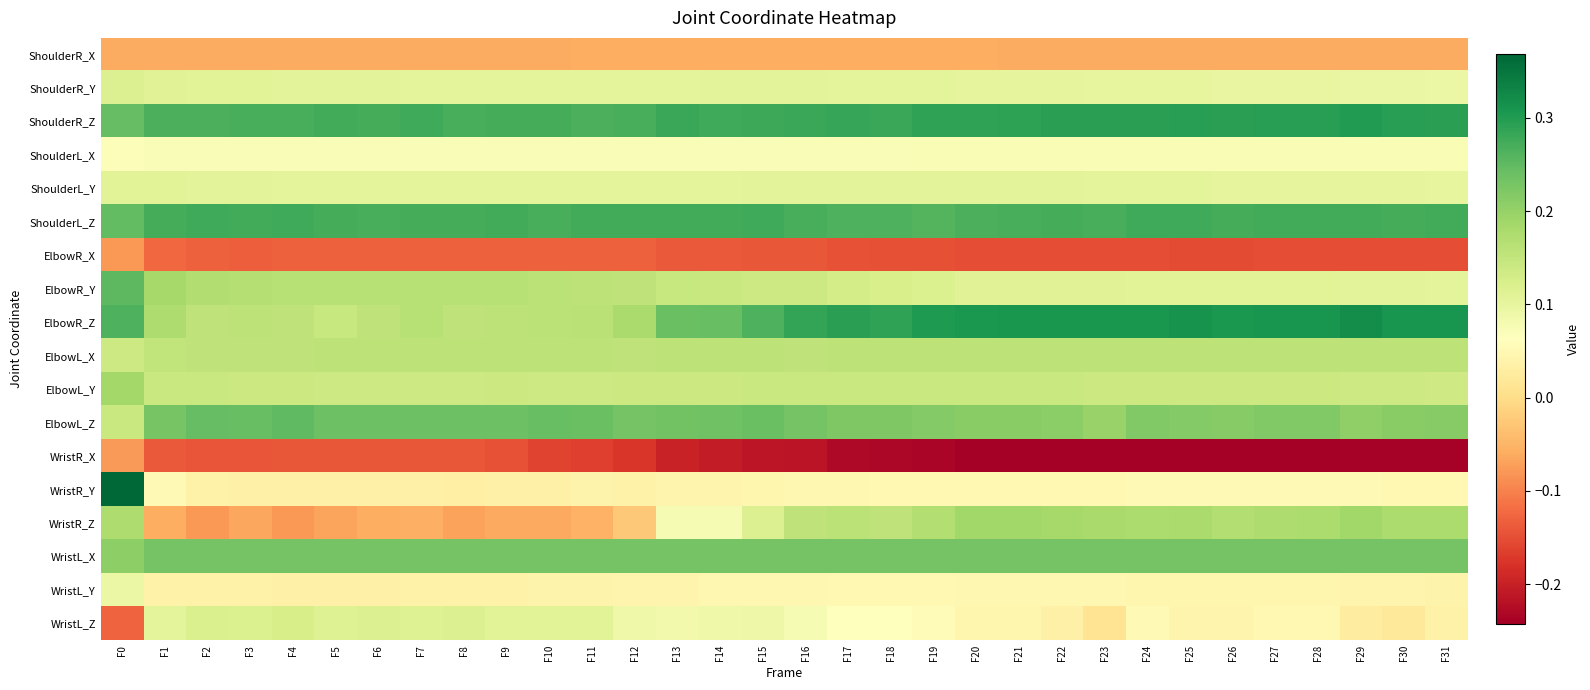

Reading left to right, what are all the values shown in this chart?

ShoulderR_X: F0=-0.1	F1=-0.1	F2=-0.1	F3=-0.1	F4=-0.1	F5=-0.1	F6=-0.1	F7=-0.1	F8=-0.1	F9=-0.1	F10=-0.1	F11=-0.1	F12=-0.1	F13=-0.1	F14=-0.1	F15=-0.1	F16=-0.1	F17=-0.1	F18=-0.1	F19=-0.1	F20=-0.1	F21=-0.1	F22=-0.1	F23=-0.1	F24=-0.1	F25=-0.1	F26=-0.1	F27=-0.1	F28=-0.1	F29=-0.1	F30=-0.1	F31=-0.1
ShoulderR_Y: F0=0.1	F1=0.1	F2=0.1	F3=0.1	F4=0.1	F5=0.1	F6=0.1	F7=0.1	F8=0.1	F9=0.1	F10=0.1	F11=0.1	F12=0.1	F13=0.1	F14=0.1	F15=0.1	F16=0.1	F17=0.1	F18=0.1	F19=0.1	F20=0.1	F21=0.1	F22=0.1	F23=0.1	F24=0.1	F25=0.1	F26=0.1	F27=0.1	F28=0.1	F29=0.1	F30=0.1	F31=0.1
ShoulderR_Z: F0=0.2	F1=0.3	F2=0.3	F3=0.3	F4=0.3	F5=0.3	F6=0.3	F7=0.3	F8=0.3	F9=0.3	F10=0.3	F11=0.3	F12=0.3	F13=0.3	F14=0.3	F15=0.3	F16=0.3	F17=0.3	F18=0.3	F19=0.3	F20=0.3	F21=0.3	F22=0.3	F23=0.3	F24=0.3	F25=0.3	F26=0.3	F27=0.3	F28=0.3	F29=0.3	F30=0.3	F31=0.3
ShoulderL_X: F0=0.1	F1=0.1	F2=0.1	F3=0.1	F4=0.1	F5=0.1	F6=0.1	F7=0.1	F8=0.1	F9=0.1	F10=0.1	F11=0.1	F12=0.1	F13=0.1	F14=0.1	F15=0.1	F16=0.1	F17=0.1	F18=0.1	F19=0.1	F20=0.1	F21=0.1	F22=0.1	F23=0.1	F24=0.1	F25=0.1	F26=0.1	F27=0.1	F28=0.1	F29=0.1	F30=0.1	F31=0.1
ShoulderL_Y: F0=0.1	F1=0.1	F2=0.1	F3=0.1	F4=0.1	F5=0.1	F6=0.1	F7=0.1	F8=0.1	F9=0.1	F10=0.1	F11=0.1	F12=0.1	F13=0.1	F14=0.1	F15=0.1	F16=0.1	F17=0.1	F18=0.1	F19=0.1	F20=0.1	F21=0.1	F22=0.1	F23=0.1	F24=0.1	F25=0.1	F26=0.1	F27=0.1	F28=0.1	F29=0.1	F30=0.1	F31=0.1
ShoulderL_Z: F0=0.2	F1=0.3	F2=0.3	F3=0.3	F4=0.3	F5=0.3	F6=0.3	F7=0.3	F8=0.3	F9=0.3	F10=0.3	F11=0.3	F12=0.3	F13=0.3	F14=0.3	F15=0.3	F16=0.3	F17=0.3	F18=0.3	F19=0.3	F20=0.3	F21=0.3	F22=0.3	F23=0.3	F24=0.3	F25=0.3	F26=0.3	F27=0.3	F28=0.3	F29=0.3	F30=0.3	F31=0.3
ElbowR_X: F0=-0.1	F1=-0.1	F2=-0.1	F3=-0.1	F4=-0.1	F5=-0.1	F6=-0.1	F7=-0.1	F8=-0.1	F9=-0.1	F10=-0.1	F11=-0.1	F12=-0.1	F13=-0.1	F14=-0.1	F15=-0.1	F16=-0.1	F17=-0.1	F18=-0.1	F19=-0.1	F20=-0.2	F21=-0.2	F22=-0.2	F23=-0.2	F24=-0.2	F25=-0.2	F26=-0.2	F27=-0.2	F28=-0.2	F29=-0.2	F30=-0.2	F31=-0.2
ElbowR_Y: F0=0.3	F1=0.2	F2=0.2	F3=0.2	F4=0.2	F5=0.2	F6=0.2	F7=0.2	F8=0.2	F9=0.2	F10=0.2	F11=0.2	F12=0.2	F13=0.1	F14=0.1	F15=0.1	F16=0.1	F17=0.1	F18=0.1	F19=0.1	F20=0.1	F21=0.1	F22=0.1	F23=0.1	F24=0.1	F25=0.1	F26=0.1	F27=0.1	F28=0.1	F29=0.1	F30=0.1	F31=0.1
ElbowR_Z: F0=0.3	F1=0.2	F2=0.2	F3=0.2	F4=0.2	F5=0.1	F6=0.2	F7=0.2	F8=0.2	F9=0.2	F10=0.2	F11=0.2	F12=0.2	F13=0.2	F14=0.2	F15=0.3	F16=0.3	F17=0.3	F18=0.3	F19=0.3	F20=0.3	F21=0.3	F22=0.3	F23=0.3	F24=0.3	F25=0.3	F26=0.3	F27=0.3	F28=0.3	F29=0.3	F30=0.3	F31=0.3
ElbowL_X: F0=0.1	F1=0.2	F2=0.2	F3=0.2	F4=0.2	F5=0.2	F6=0.2	F7=0.2	F8=0.2	F9=0.2	F10=0.2	F11=0.2	F12=0.2	F13=0.2	F14=0.2	F15=0.2	F16=0.2	F17=0.2	F18=0.2	F19=0.2	F20=0.2	F21=0.2	F22=0.2	F23=0.2	F24=0.2	F25=0.2	F26=0.2	F27=0.2	F28=0.2	F29=0.2	F30=0.2	F31=0.2
ElbowL_Y: F0=0.2	F1=0.1	F2=0.1	F3=0.1	F4=0.1	F5=0.1	F6=0.1	F7=0.1	F8=0.1	F9=0.1	F10=0.1	F11=0.1	F12=0.1	F13=0.1	F14=0.1	F15=0.1	F16=0.1	F17=0.1	F18=0.1	F19=0.1	F20=0.1	F21=0.1	F22=0.1	F23=0.1	F24=0.1	F25=0.1	F26=0.1	F27=0.1	F28=0.1	F29=0.1	F30=0.1	F31=0.1
ElbowL_Z: F0=0.1	F1=0.2	F2=0.2	F3=0.2	F4=0.2	F5=0.2	F6=0.2	F7=0.2	F8=0.2	F9=0.2	F10=0.2	F11=0.2	F12=0.2	F13=0.2	F14=0.2	F15=0.2	F16=0.2	F17=0.2	F18=0.2	F19=0.2	F20=0.2	F21=0.2	F22=0.2	F23=0.2	F24=0.2	F25=0.2	F26=0.2	F27=0.2	F28=0.2	F29=0.2	F30=0.2	F31=0.2
WristR_X: F0=-0.1	F1=-0.1	F2=-0.1	F3=-0.1	F4=-0.1	F5=-0.1	F6=-0.1	F7=-0.1	F8=-0.1	F9=-0.1	F10=-0.2	F11=-0.2	F12=-0.2	F13=-0.2	F14=-0.2	F15=-0.2	F16=-0.2	F17=-0.2	F18=-0.2	F19=-0.2	F20=-0.2	F21=-0.2	F22=-0.2	F23=-0.2	F24=-0.2	F25=-0.2	F26=-0.2	F27=-0.2	F28=-0.2	F29=-0.2	F30=-0.2	F31=-0.2
WristR_Y: F0=0.4	F1=0.1	F2=0.0	F3=0.0	F4=0.0	F5=0.0	F6=0.0	F7=0.0	F8=0.0	F9=0.0	F10=0.0	F11=0.0	F12=0.0	F13=0.0	F14=0.0	F15=0.0	F16=0.0	F17=0.0	F18=0.0	F19=0.0	F20=0.0	F21=0.1	F22=0.1	F23=0.0	F24=0.1	F25=0.1	F26=0.1	F27=0.1	F28=0.1	F29=0.1	F30=0.1	F31=0.0
WristR_Z: F0=0.2	F1=-0.1	F2=-0.1	F3=-0.1	F4=-0.1	F5=-0.1	F6=-0.1	F7=-0.1	F8=-0.1	F9=-0.1	F10=-0.1	F11=-0.1	F12=-0.0	F13=0.1	F14=0.1	F15=0.1	F16=0.2	F17=0.2	F18=0.2	F19=0.2	F20=0.2	F21=0.2	F22=0.2	F23=0.2	F24=0.2	F25=0.2	F26=0.2	F27=0.2	F28=0.2	F29=0.2	F30=0.2	F31=0.2
WristL_X: F0=0.2	F1=0.2	F2=0.2	F3=0.2	F4=0.2	F5=0.2	F6=0.2	F7=0.2	F8=0.2	F9=0.2	F10=0.2	F11=0.2	F12=0.2	F13=0.2	F14=0.2	F15=0.2	F16=0.2	F17=0.2	F18=0.2	F19=0.2	F20=0.2	F21=0.2	F22=0.2	F23=0.2	F24=0.2	F25=0.2	F26=0.2	F27=0.2	F28=0.2	F29=0.2	F30=0.2	F31=0.2
WristL_Y: F0=0.1	F1=0.0	F2=0.0	F3=0.0	F4=0.0	F5=0.0	F6=0.0	F7=0.0	F8=0.0	F9=0.0	F10=0.0	F11=0.0	F12=0.0	F13=0.0	F14=0.0	F15=0.0	F16=0.0	F17=0.0	F18=0.0	F19=0.0	F20=0.0	F21=0.0	F22=0.0	F23=0.0	F24=0.0	F25=0.0	F26=0.0	F27=0.0	F28=0.0	F29=0.0	F30=0.0	F31=0.0
WristL_Z: F0=-0.1	F1=0.1	F2=0.1	F3=0.1	F4=0.1	F5=0.1	F6=0.1	F7=0.1	F8=0.1	F9=0.1	F10=0.1	F11=0.1	F12=0.1	F13=0.1	F14=0.1	F15=0.1	F16=0.1	F17=0.1	F18=0.1	F19=0.1	F20=0.0	F21=0.0	F22=0.0	F23=0.0	F24=0.1	F25=0.0	F26=0.0	F27=0.1	F28=0.1	F29=0.0	F30=0.0	F31=0.0